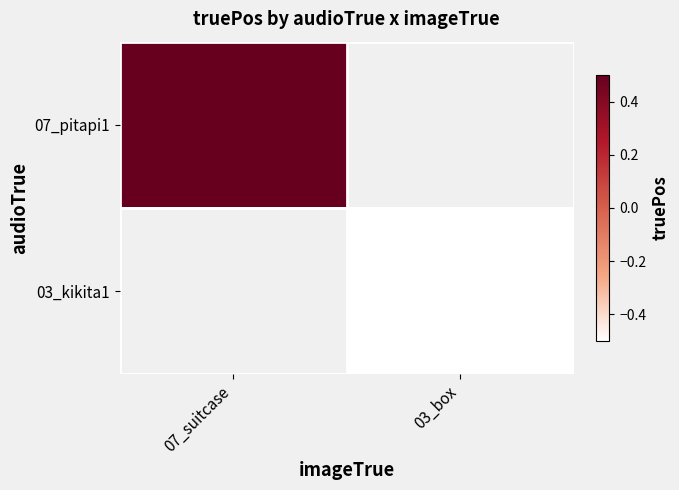

Is the value of 07_pitapi1 at 03_box greater than the value of 03_kikita1 at 07_suitcase?

No